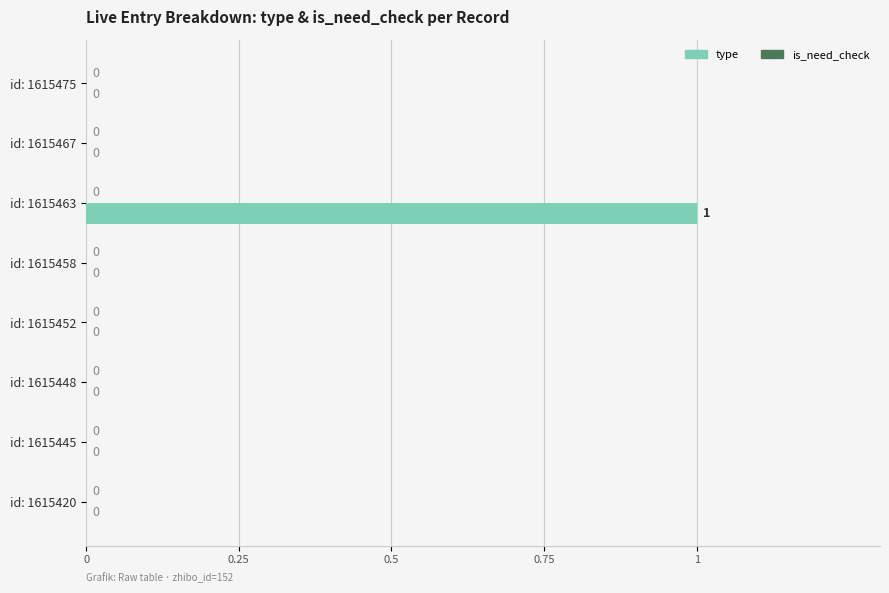

The value at id: 1615448 is 0. True or false?

True